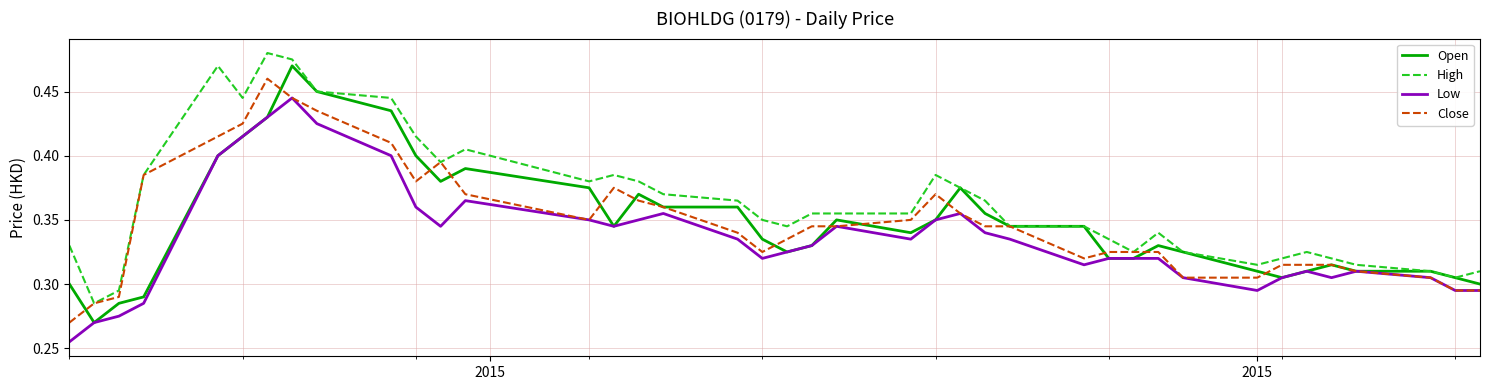

Which series has the largest total across all categories?

High